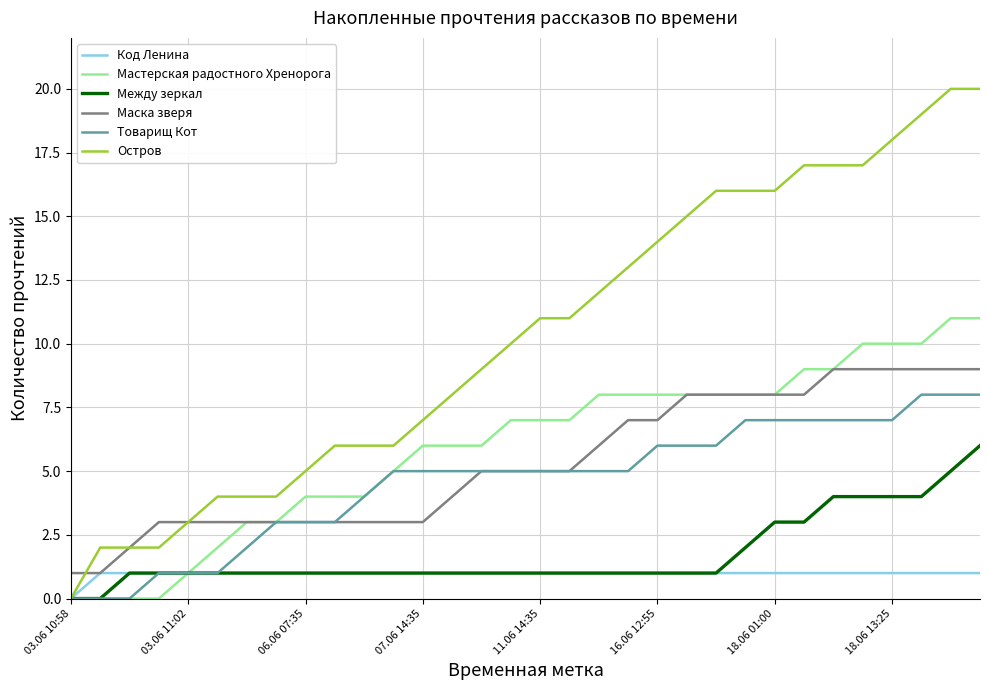

Which series has the largest total across all categories?

Остров